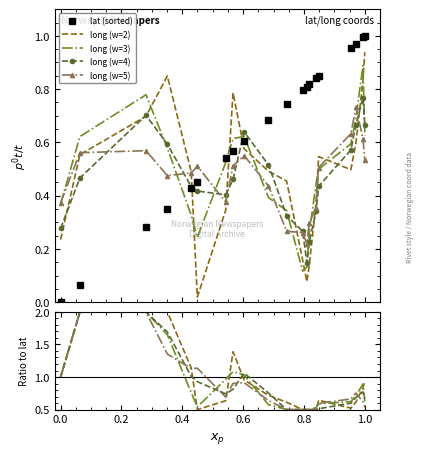

What is the label of the 6th point from the left?

0.8